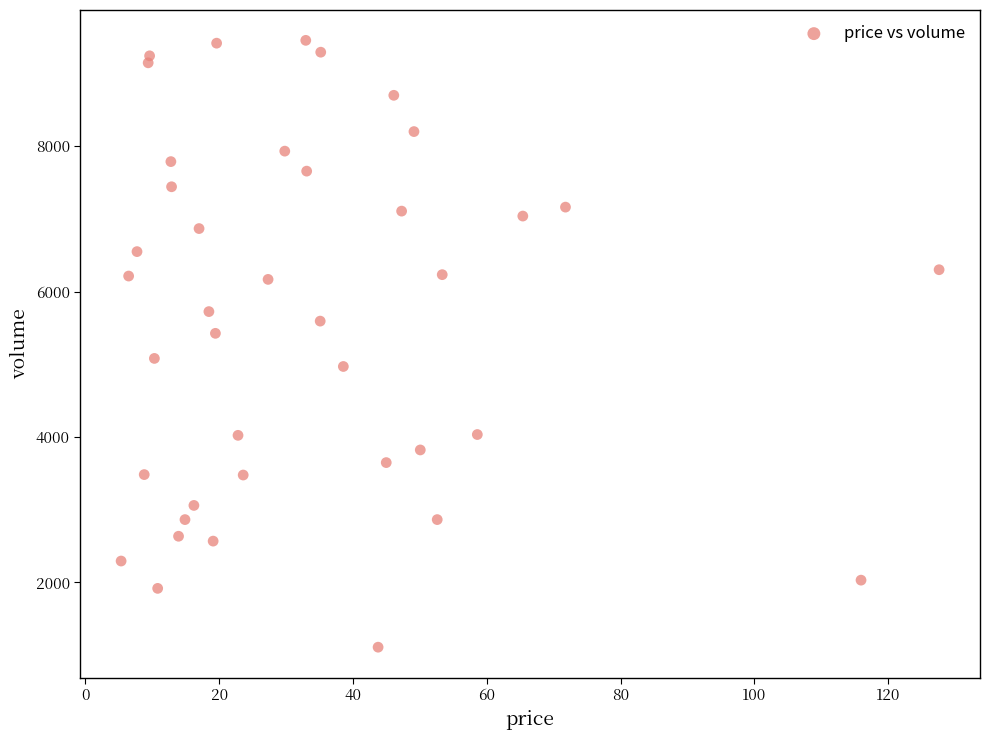

What is the range of Y values (max minus min)?

8347